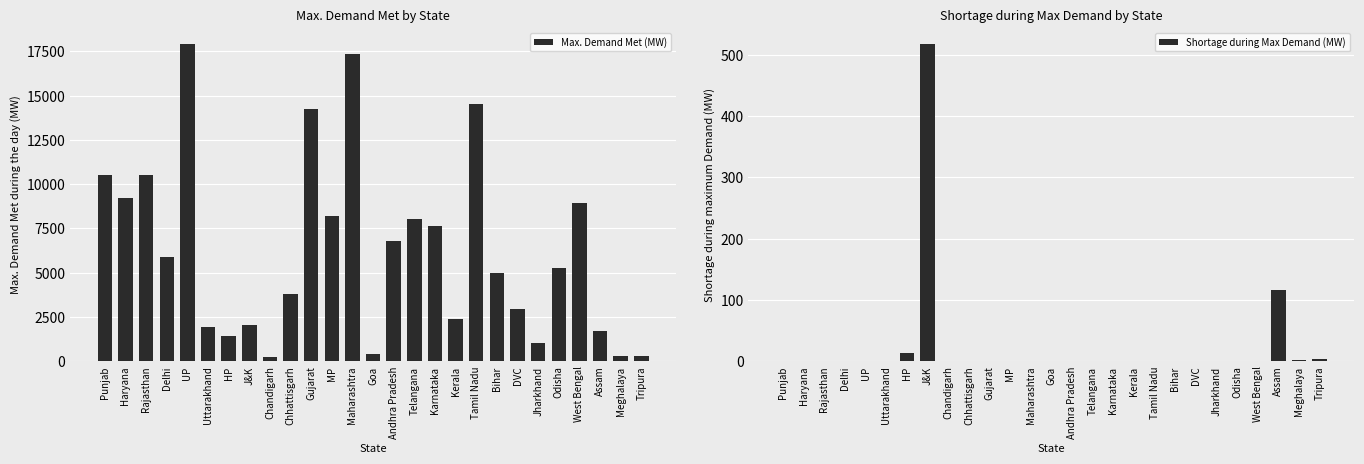

What position from the right is Tamil Nadu?

9